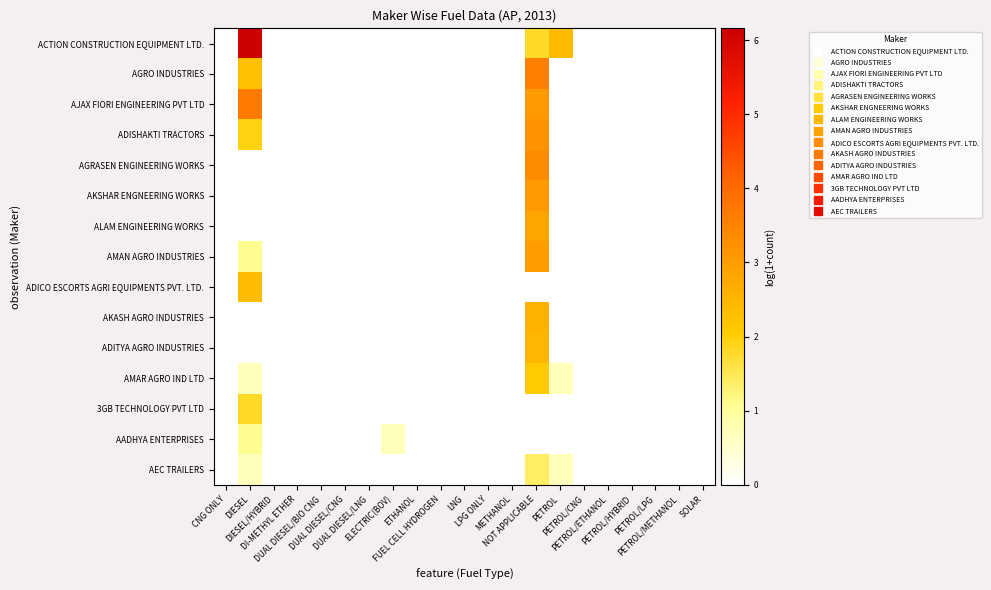

At how many categories does at least one series exceed 1?

3